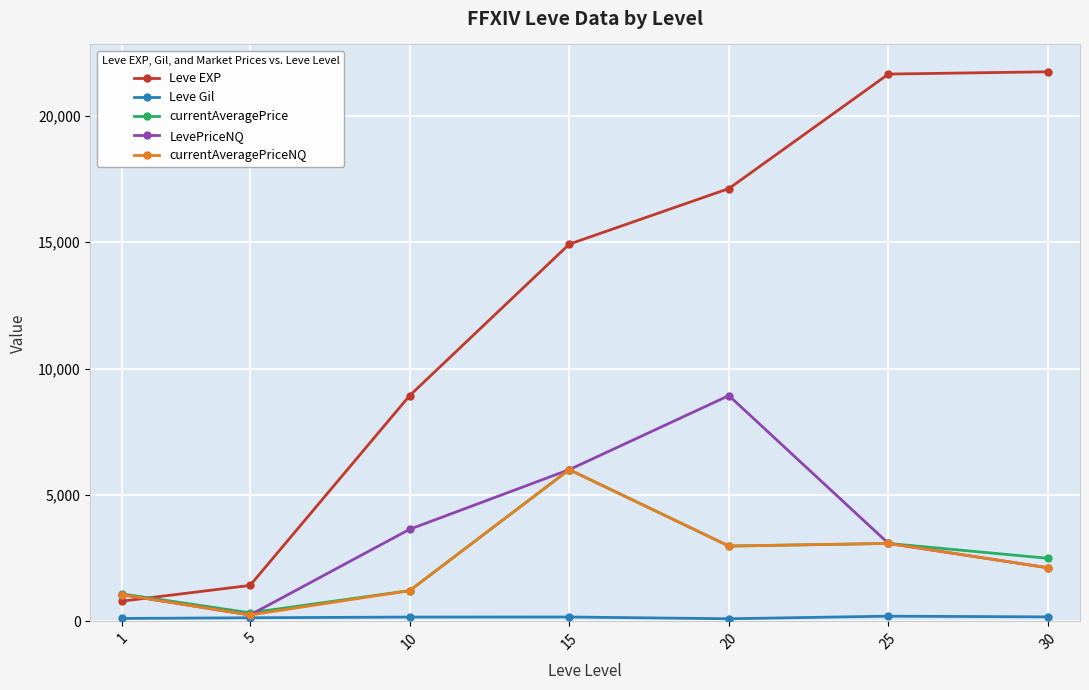

True or false: Leve EXP has more than 1 points higher than both neighbors.

False